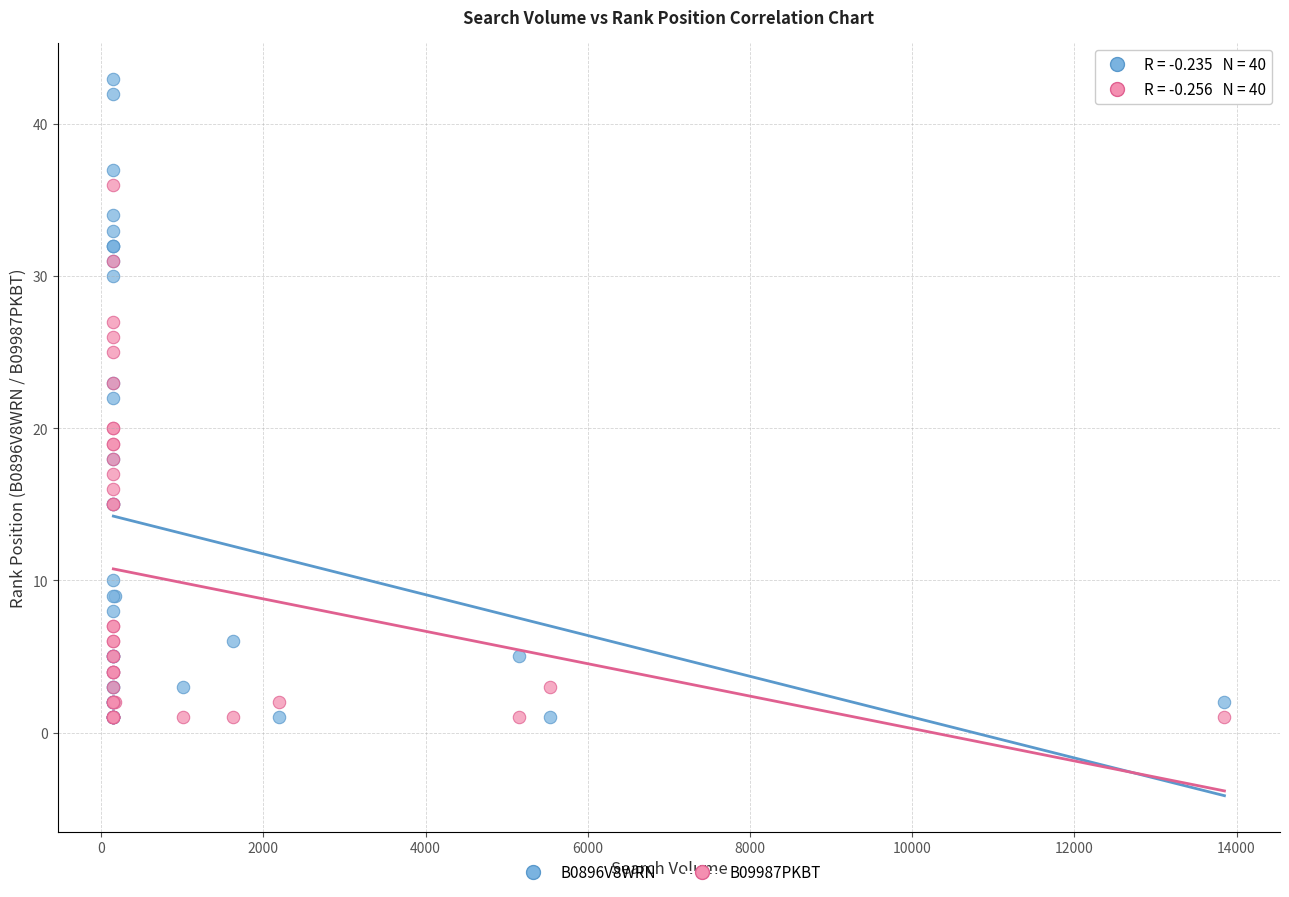

What are all the series names shown in the legend?

B0896V8WRN, B09987PKBT